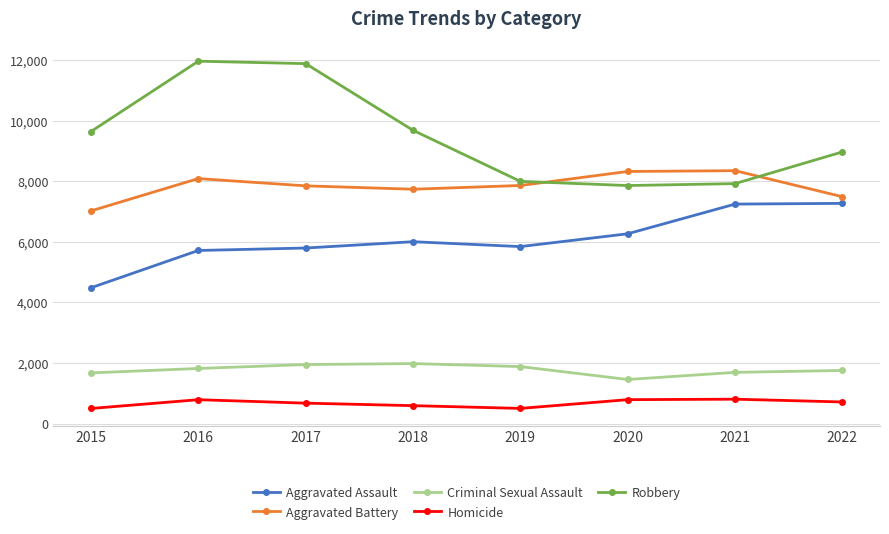

True or false: Criminal Sexual Assault has a value of 3358 at 2019.

False